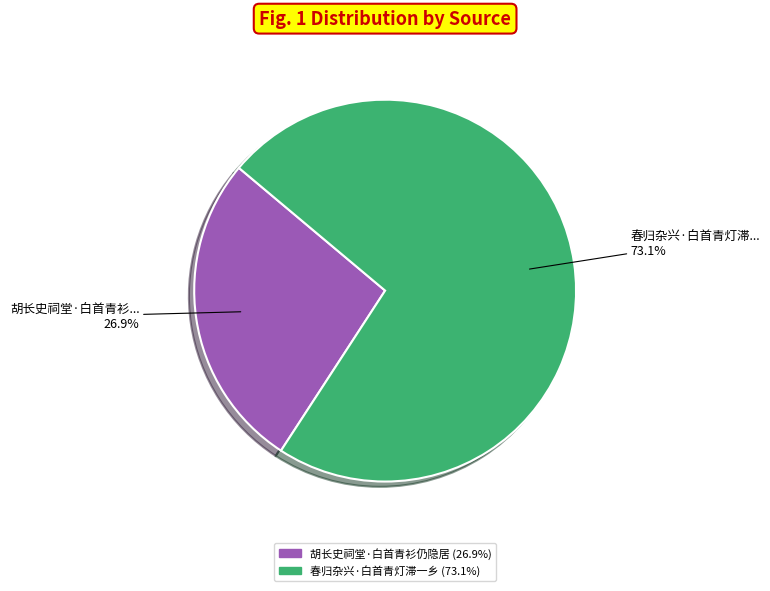

Does 春归杂兴·白首青灯滞一乡 account for over 50% of the chart?

Yes